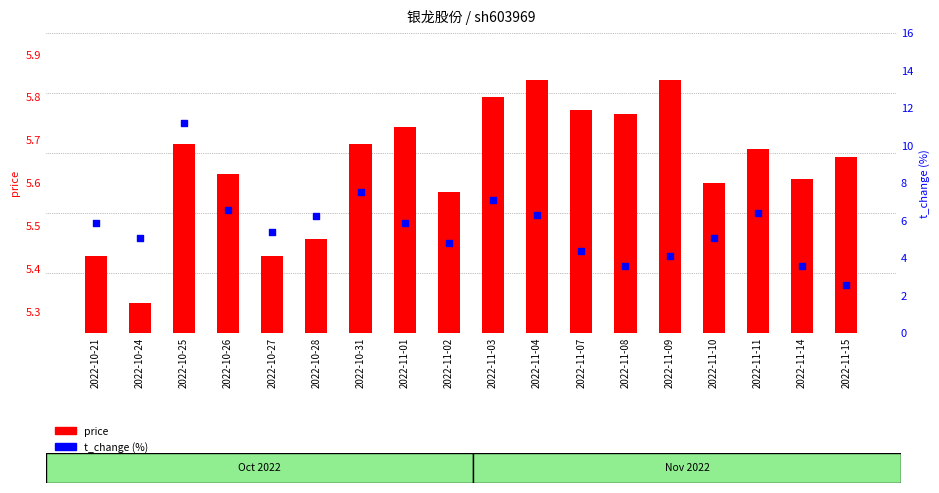

What is the total value across all series at 2022-11-02?

10.4